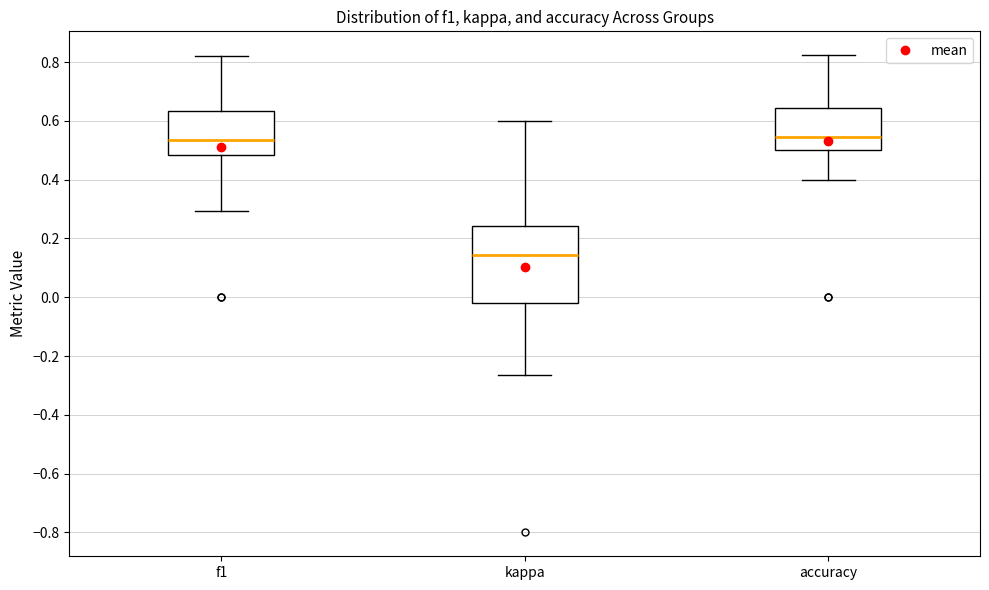

Which box has the lowest median line?

kappa